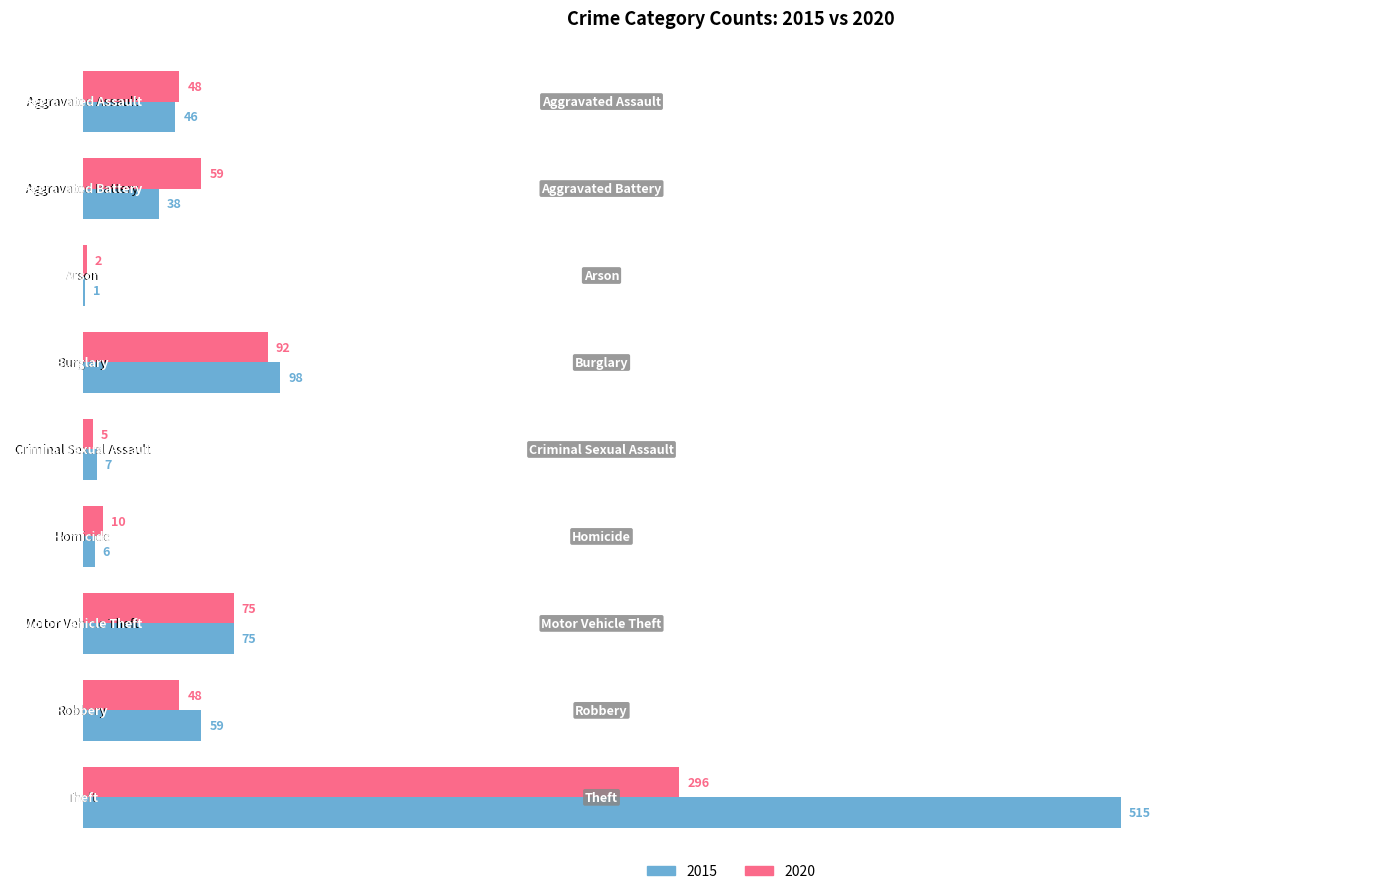

Which series has the largest total across all categories?

2015